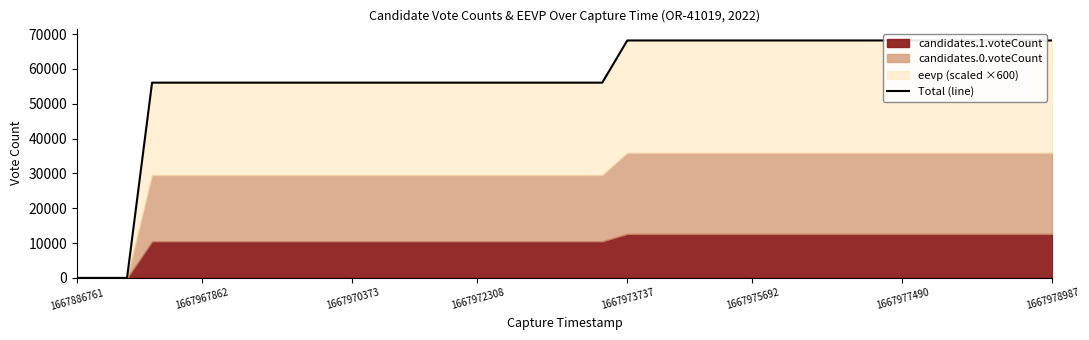

True or false: there are more than 1 points higher than both neighbors.

False